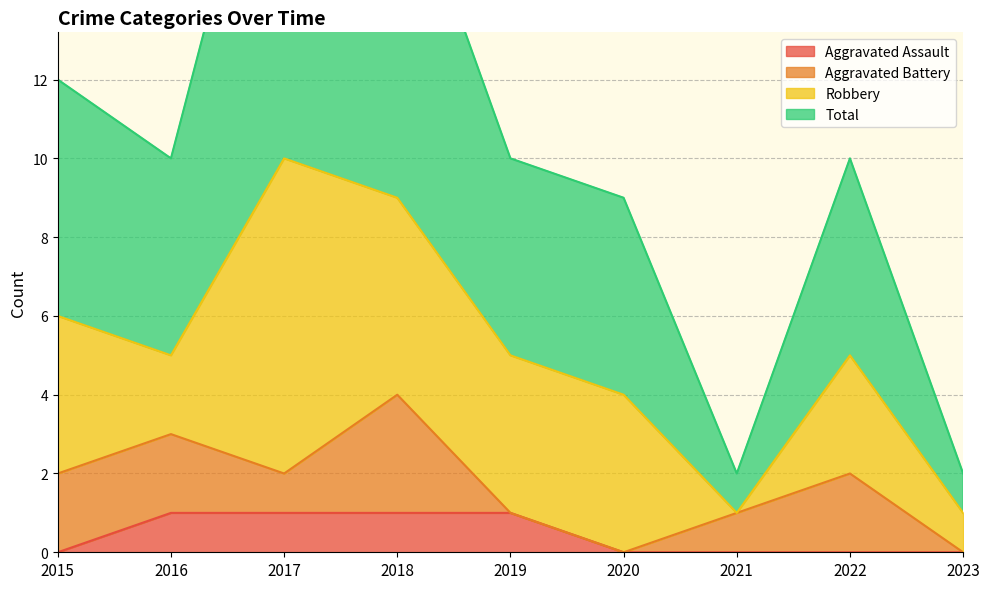

Does the chart display data point markers on the line(s)?

No